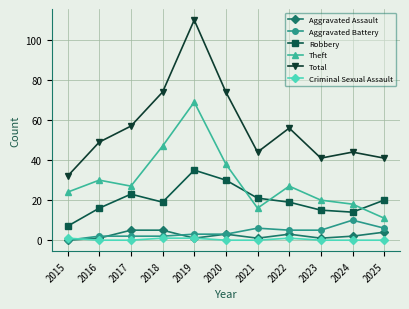

The Total series shows 74 at 2018. True or false?

True